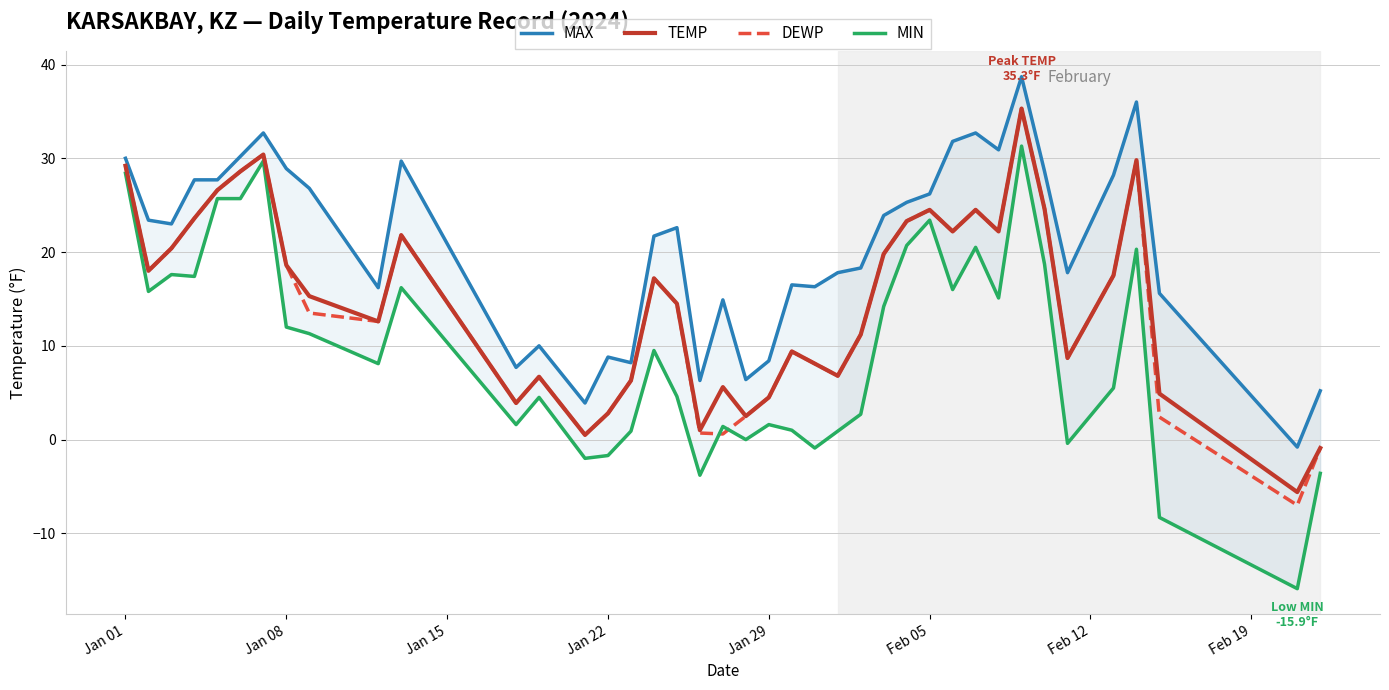

True or false: MAX and TEMP cross at least once.

False